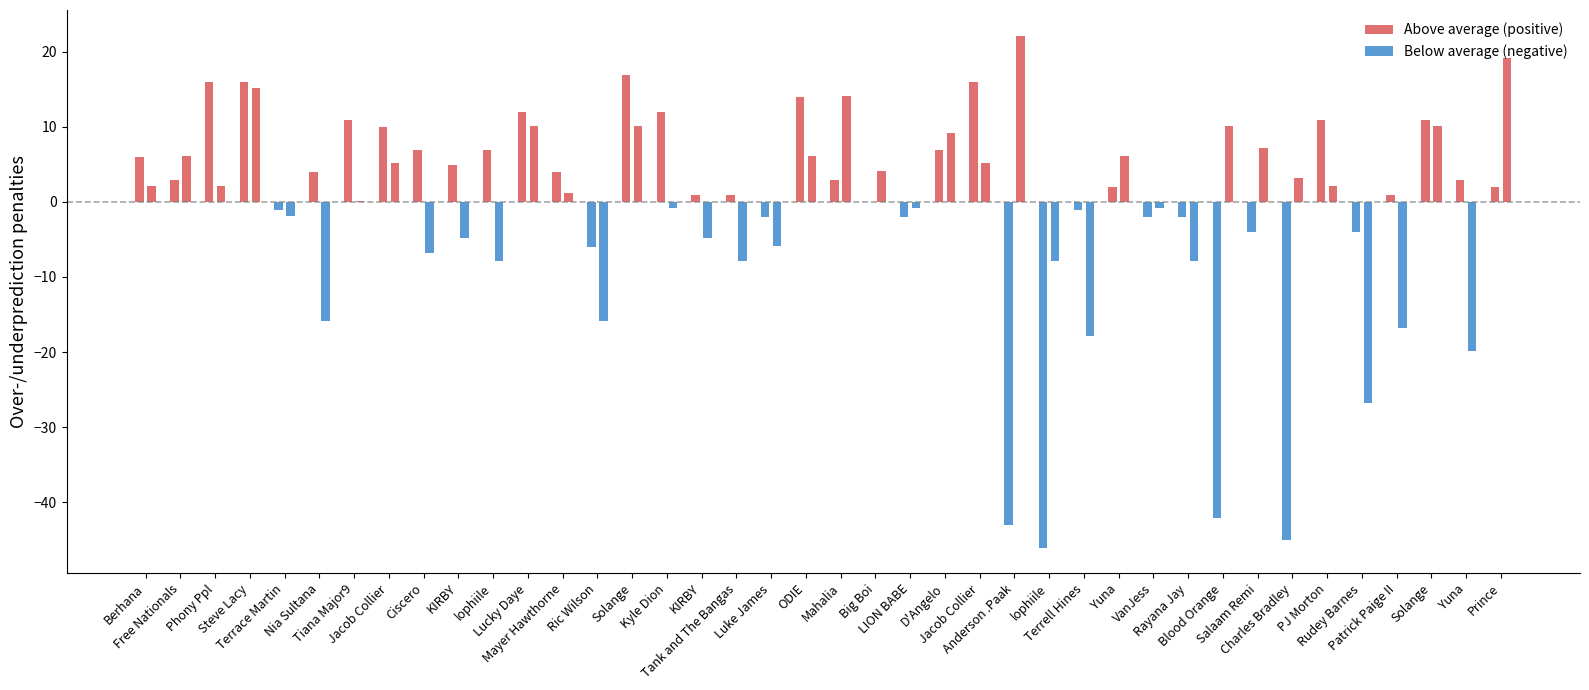

Between Anderson .Paak and Rayana Jay, which is larger?

Rayana Jay